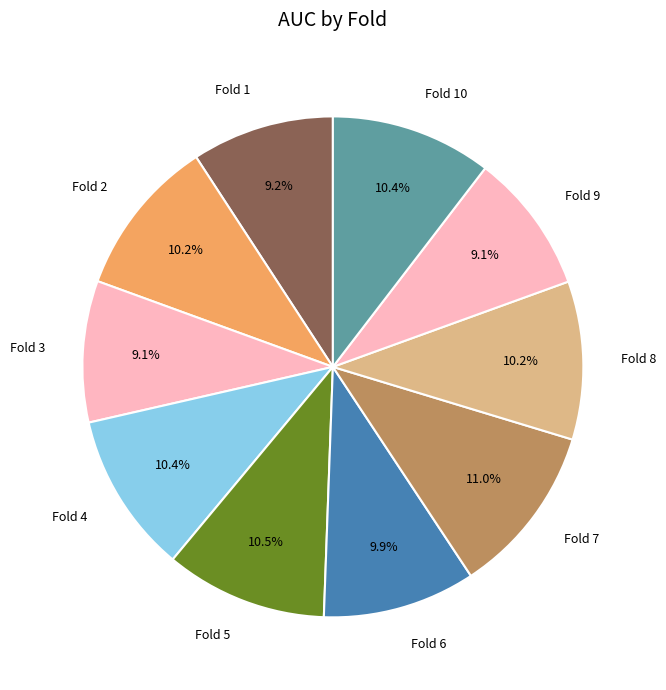

Which category has the biggest portion of the pie?

Fold 7